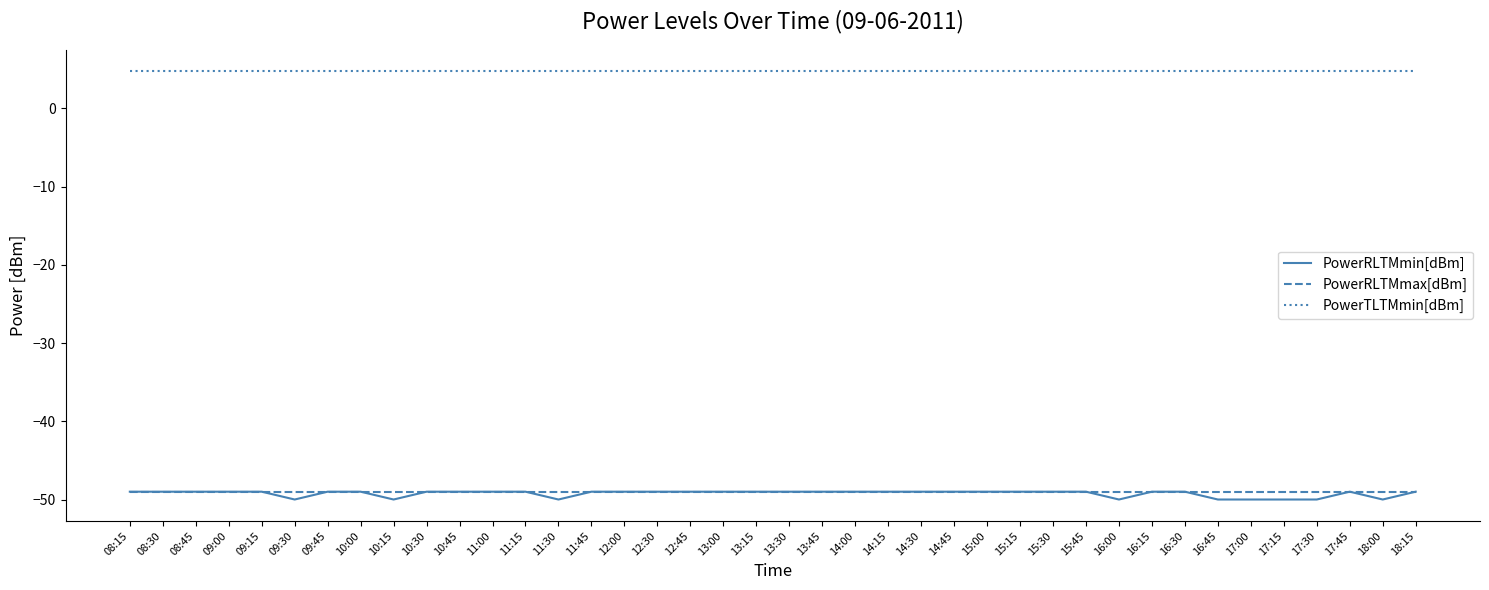

What is the approximate value of PowerRLTMmin[dBm] at 13:15?

-49.0